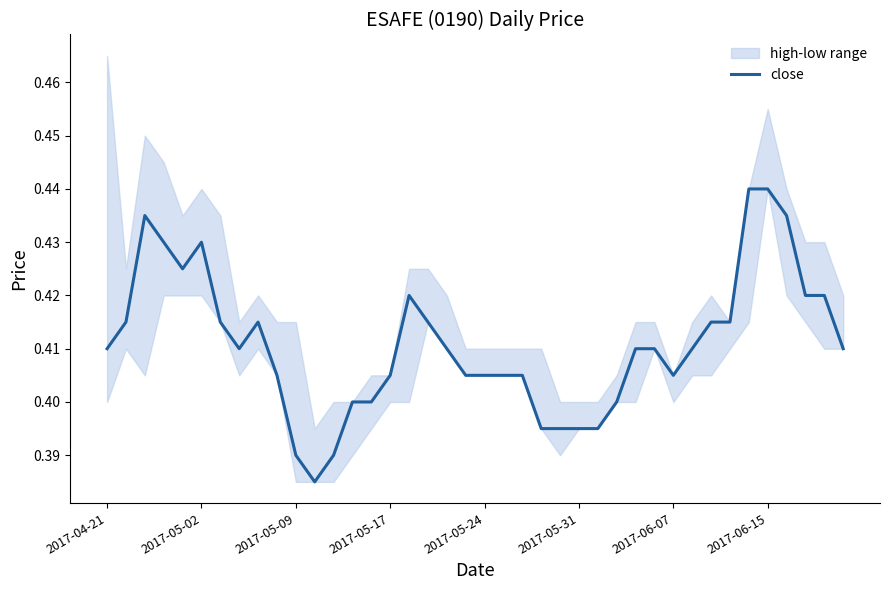

What is the label of the 13th point from the left?

12